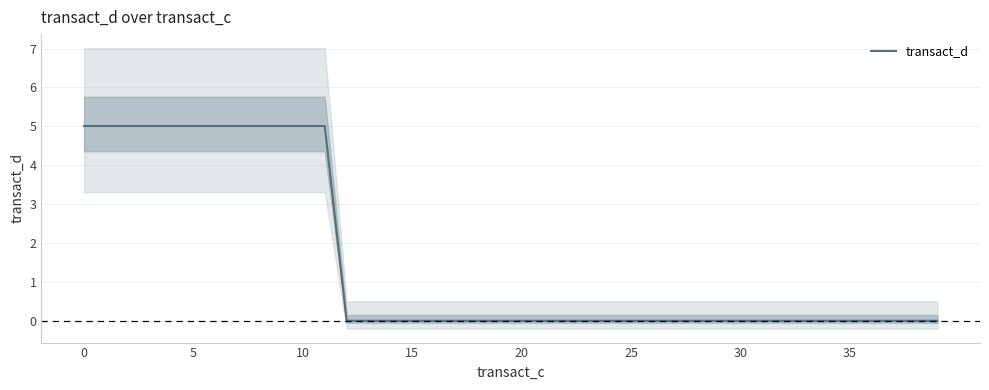

What is the difference between the maximum and minimum values?

5.0